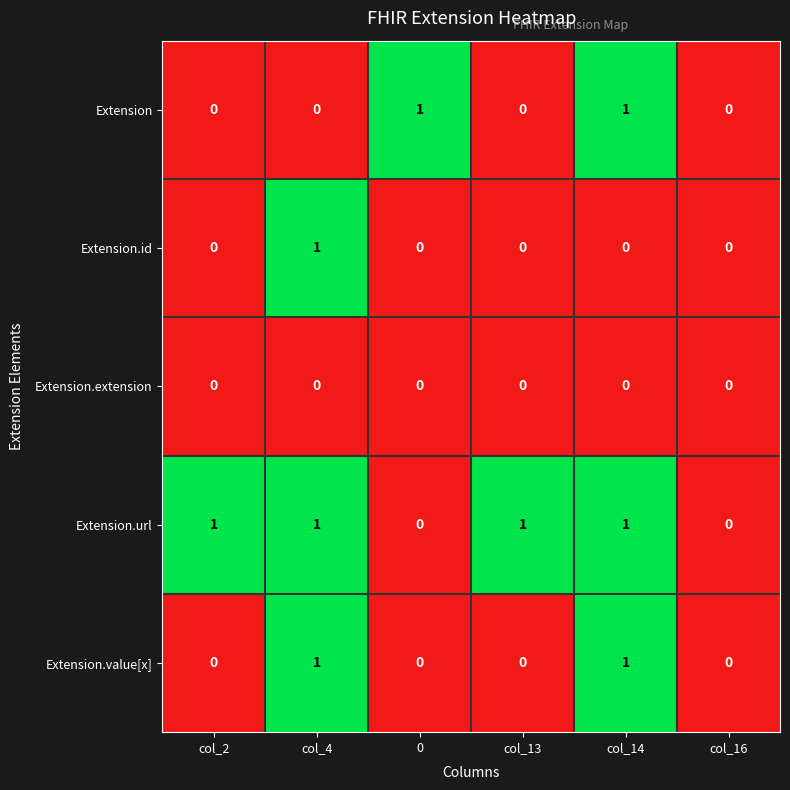

Which series has the largest total across all categories?

Extension.url